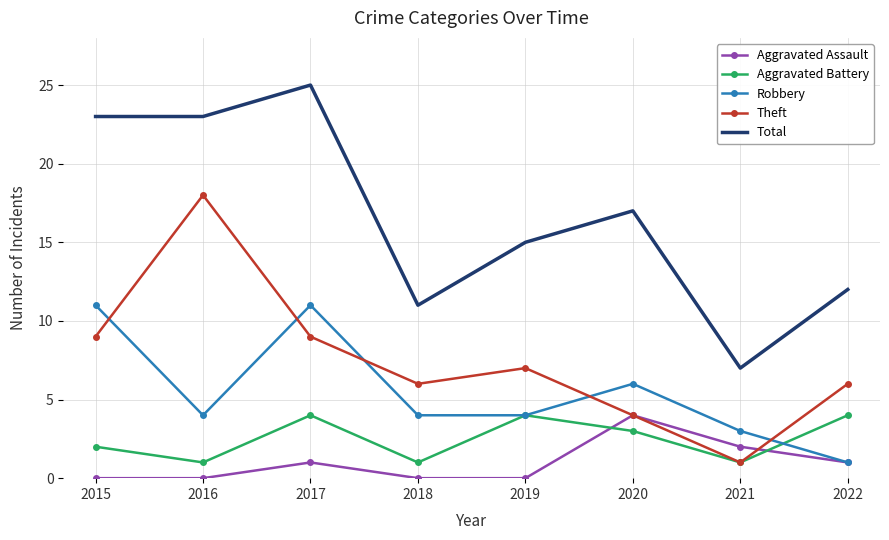

True or false: Aggravated Assault and Total intersect in this chart.

False